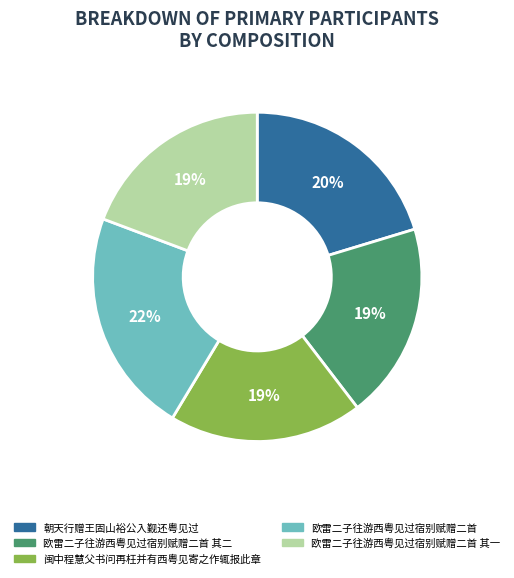

Which slice is the largest?

欧雷二子往游西粤见过宿别赋赠二首